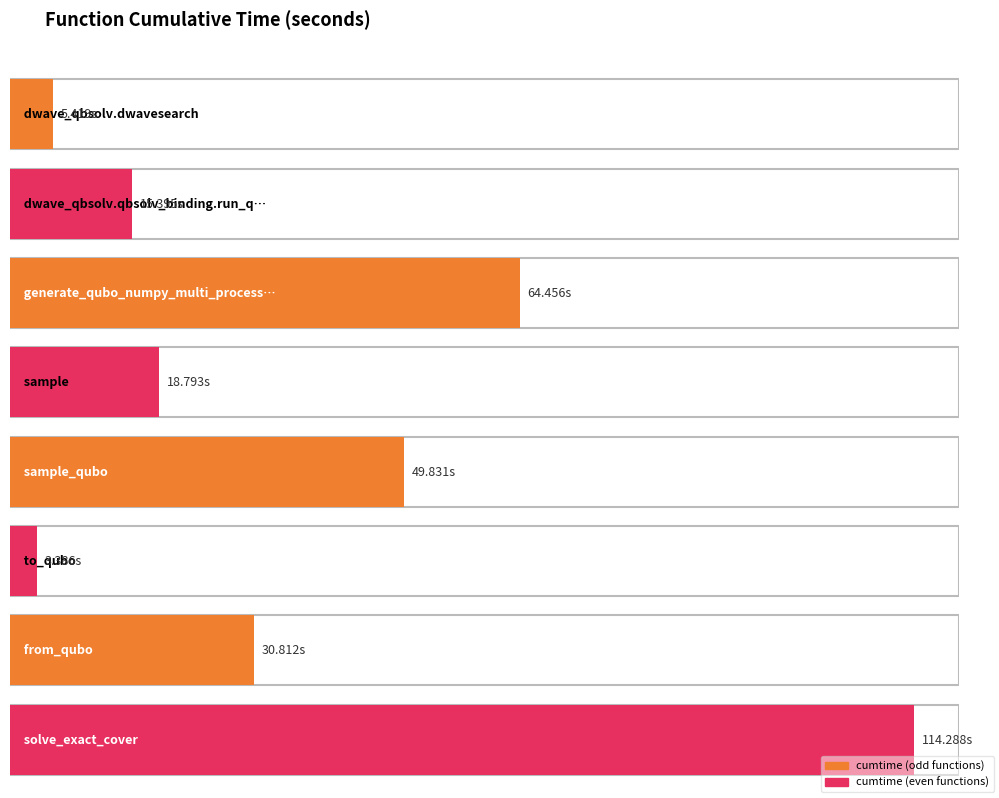

What is the smallest value displayed?

3.4